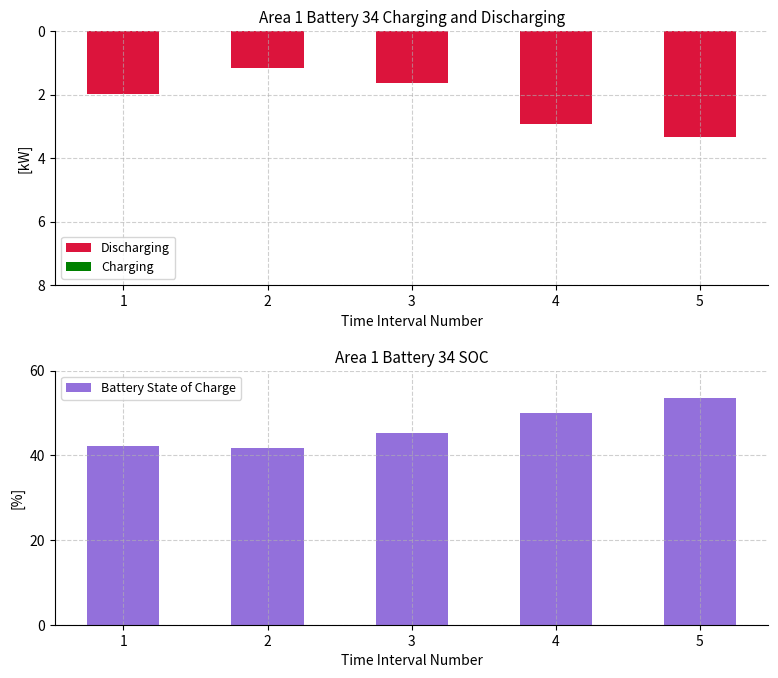

How many categories are shown in the chart?

5